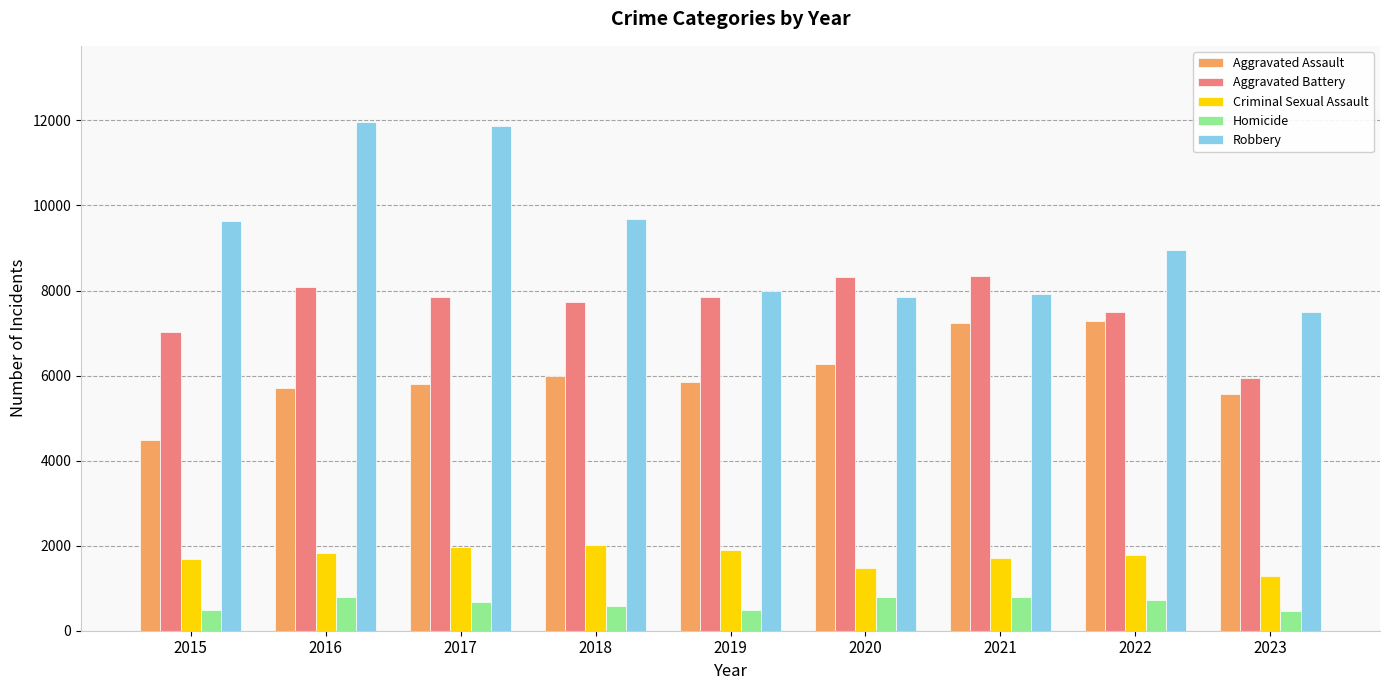

What is the highest value of the Homicide series?

804